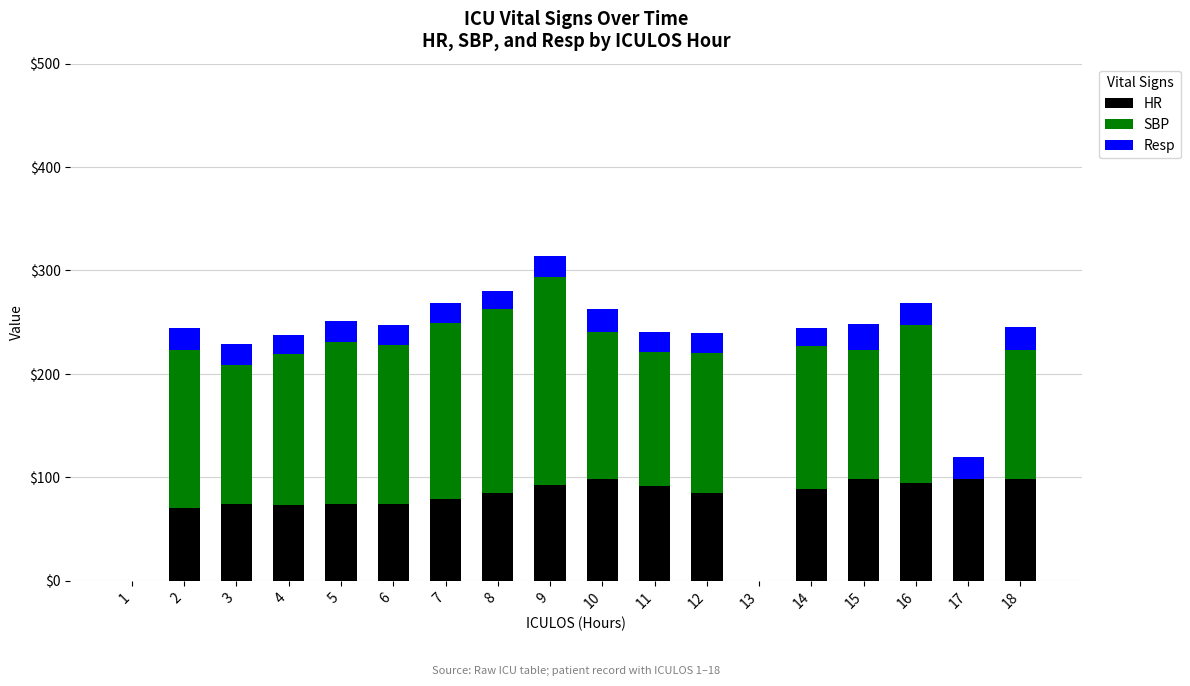

What is the sum of all HR values?

1375.0